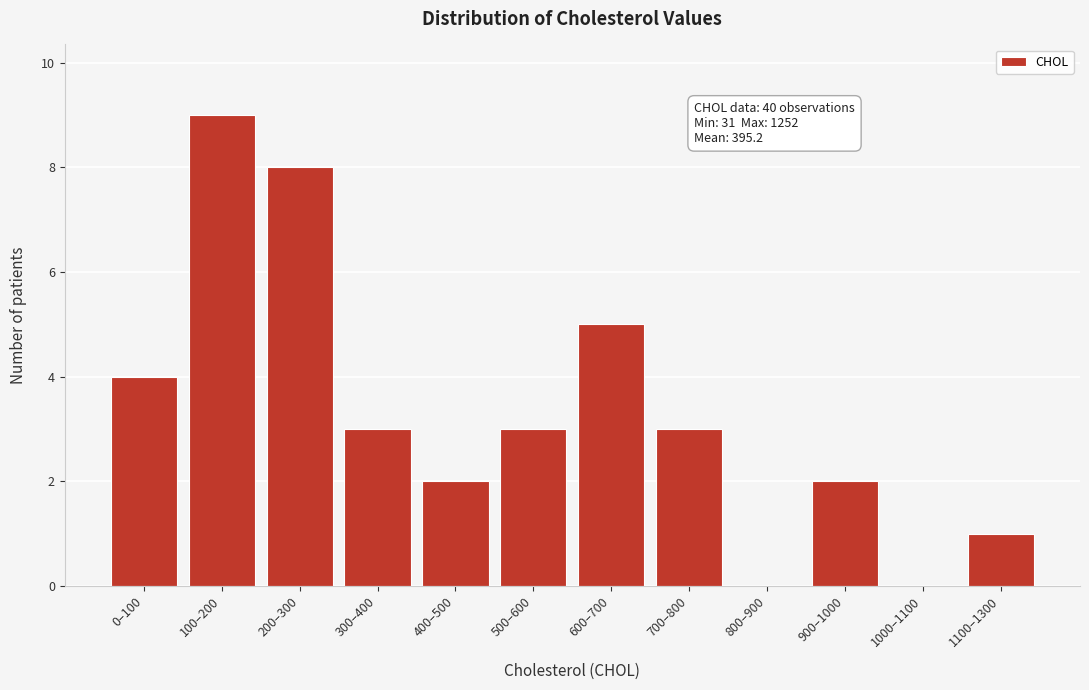

Reading left to right, what are all the values shown in this chart?

0–100=4	100–200=9	200–300=8	300–400=3	400–500=2	500–600=3	600–700=5	700–800=3	800–900=0	900–1000=2	1000–1100=0	1100–1300=1